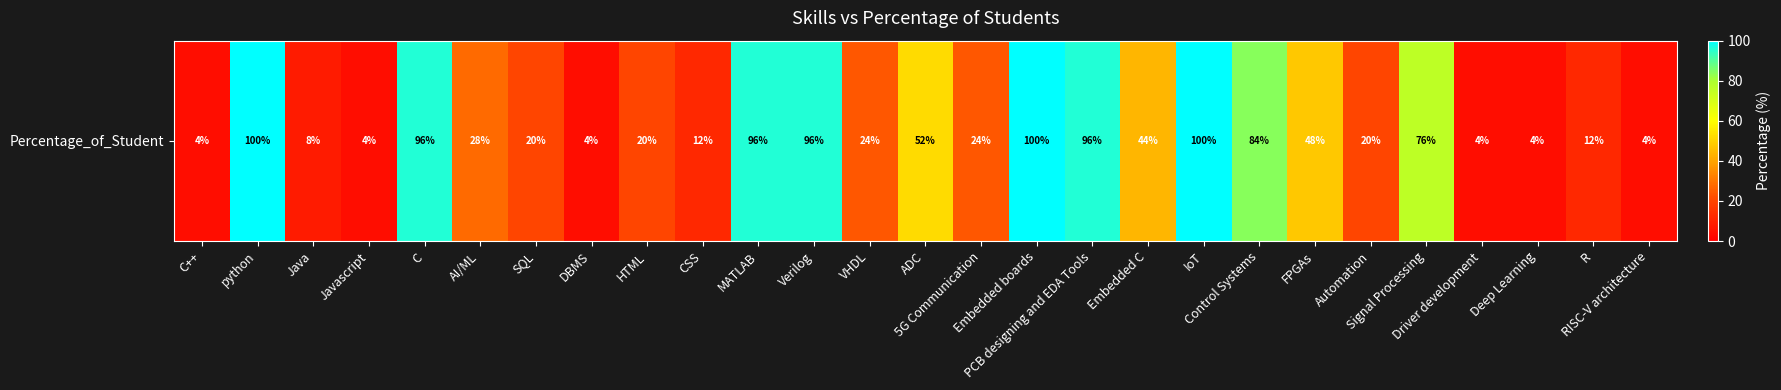

True or false: the data shows 12 at R.

True